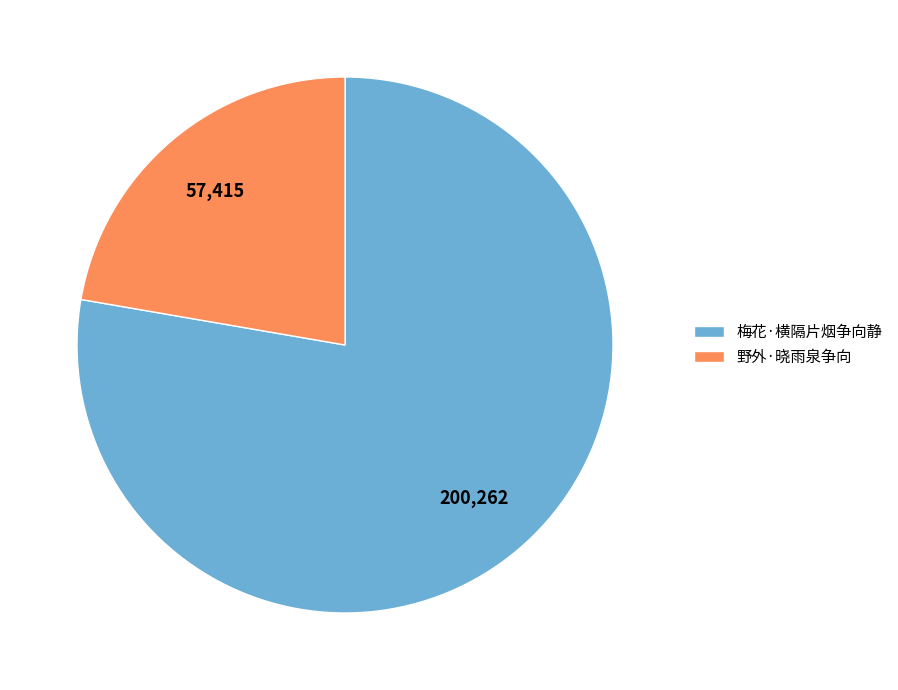

Approximately how many times larger is the value at 野外·晓雨泉争向 compared to 梅花·横隔片烟争向静?

0.3